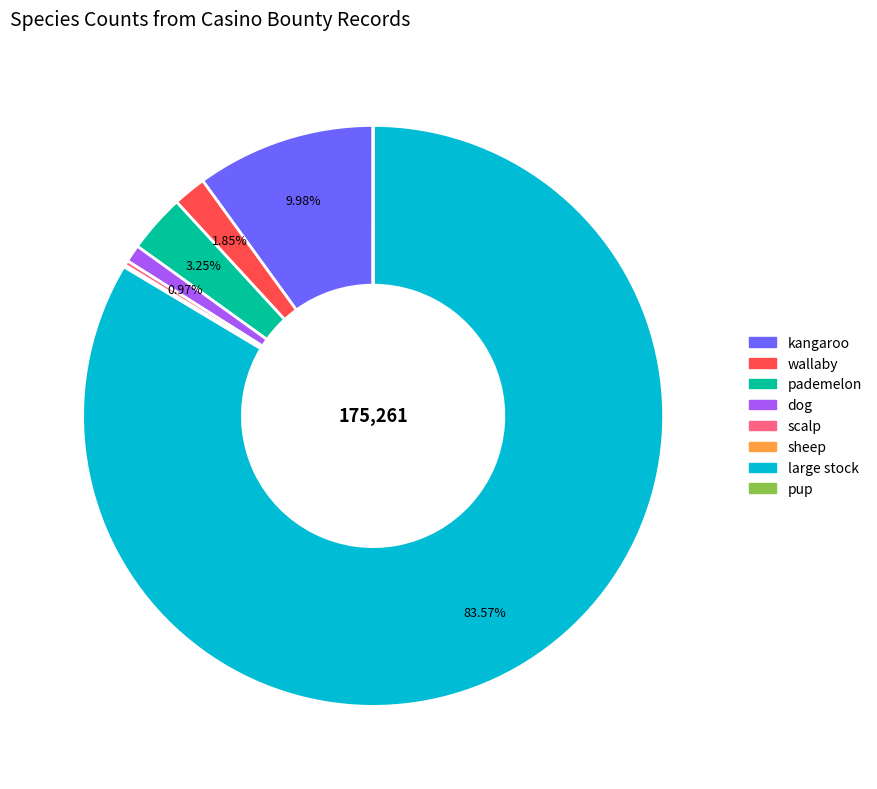

Is there a majority slice in this chart?

Yes